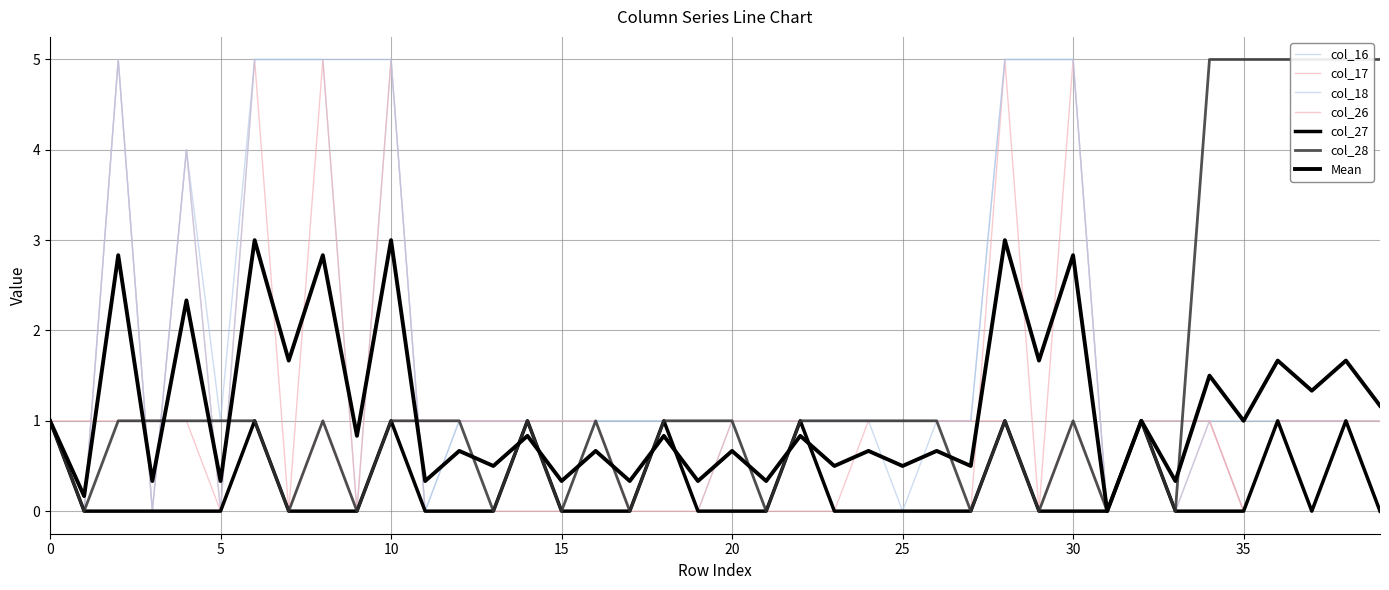

At which category is the sum across all series the highest?

6